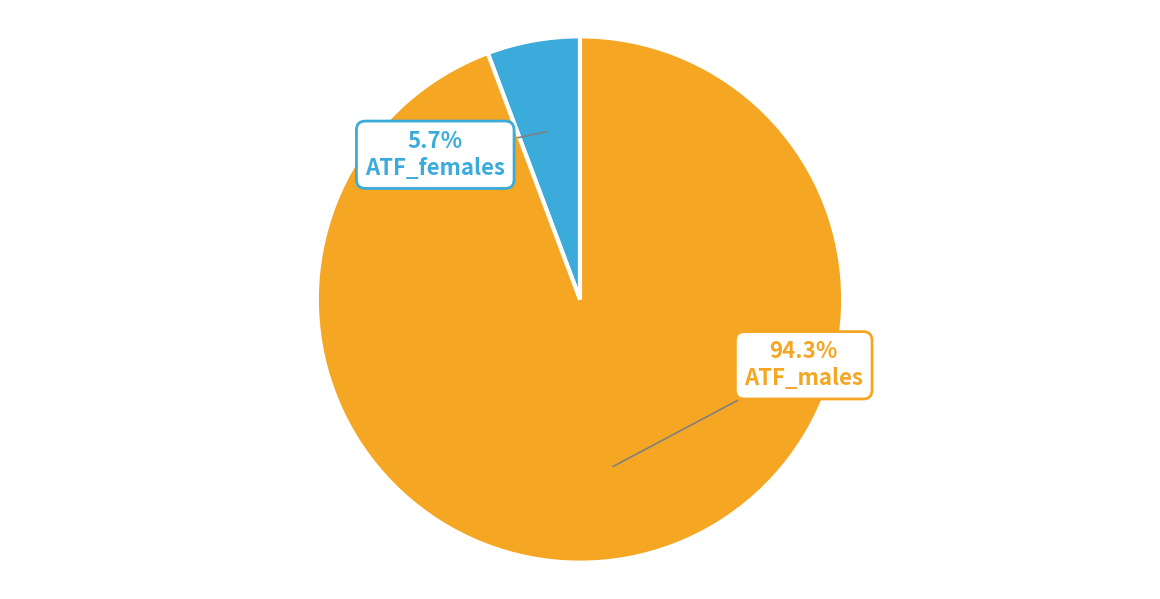

What percentage is the ATF_males slice, to the nearest percent?

94%